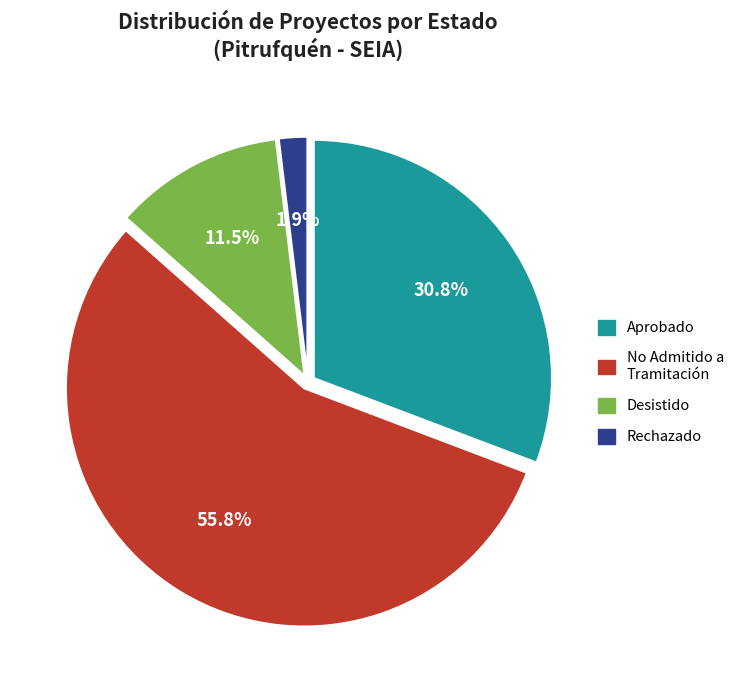

Rank the categories by value from highest to lowest.

No Admitido a Tramitación, Aprobado, Desistido, Rechazado